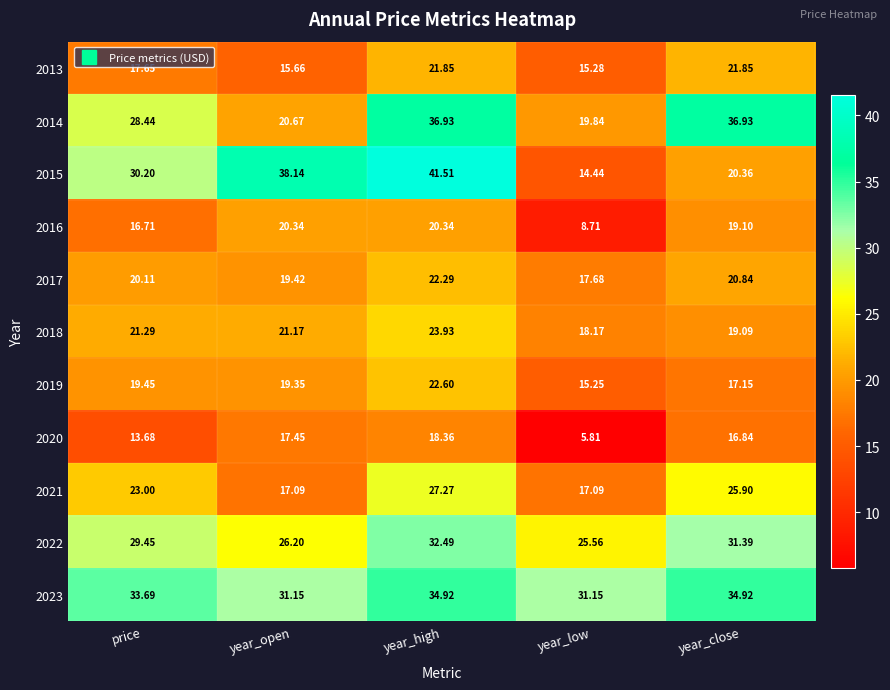

At which category is the sum across all series the highest?

year_high